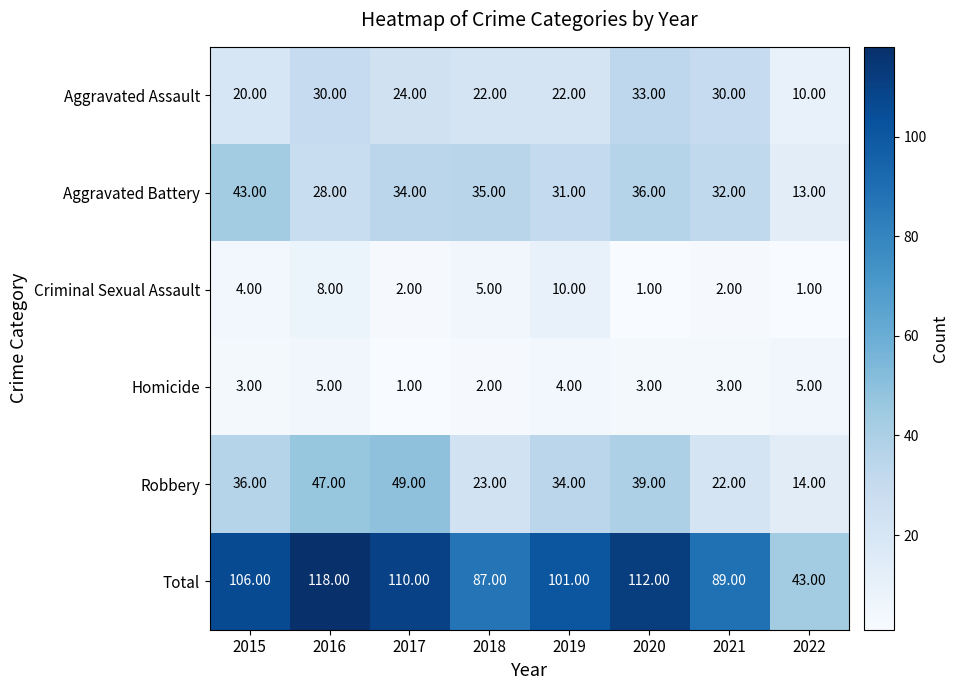

List the series in order of their peak value, highest first.

Total, Robbery, Aggravated Battery, Aggravated Assault, Criminal Sexual Assault, Homicide